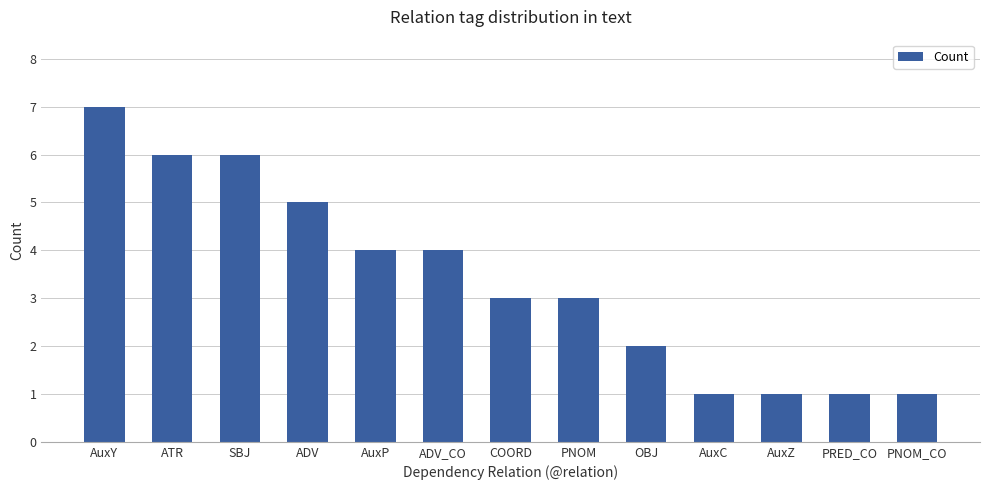

What is the sum of all values?

44